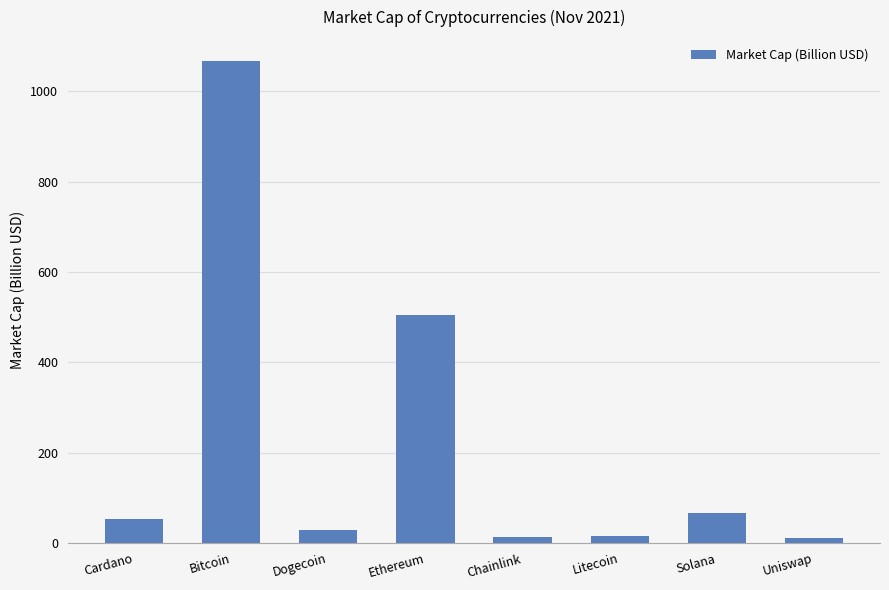

What is the approximate value at Bitcoin?

1066.9